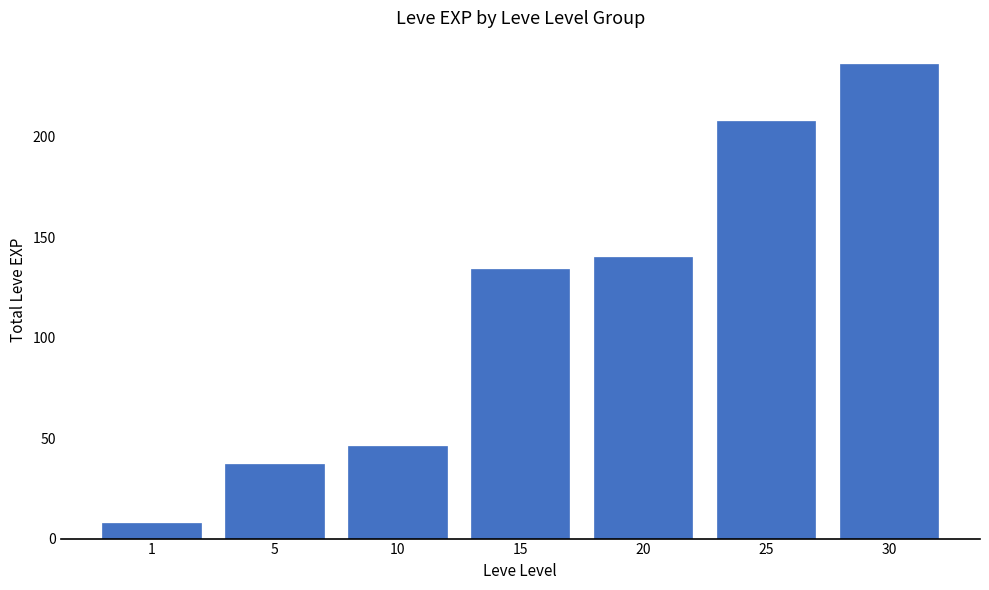

At which category does the chart reach its minimum across all series?

1